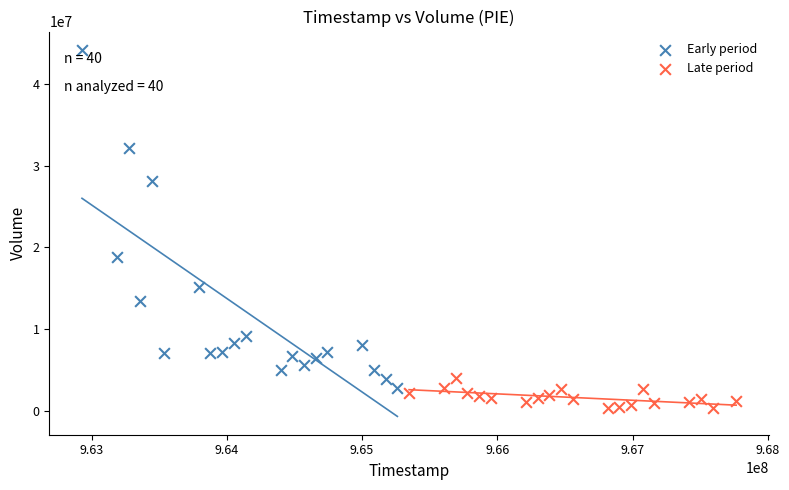

What are all the series names shown in the legend?

Early period, Late period